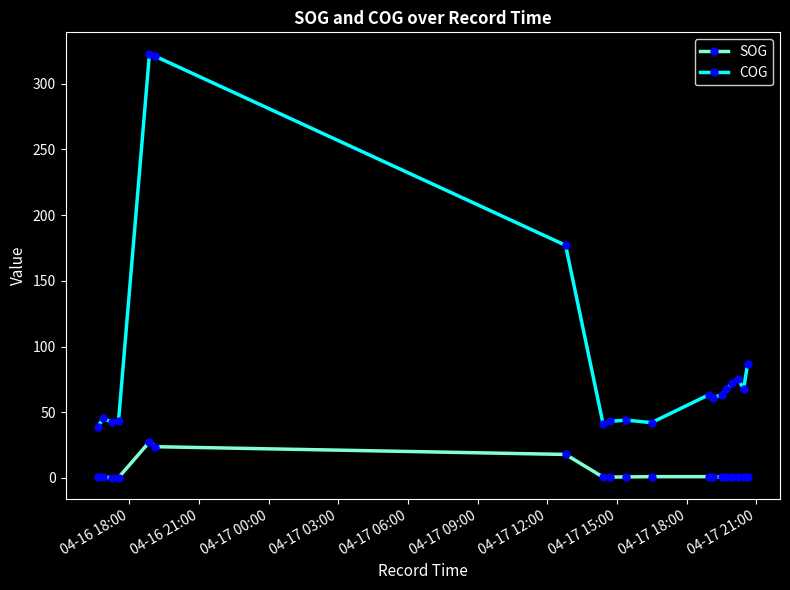

What is the maximum value for COG?

322.9